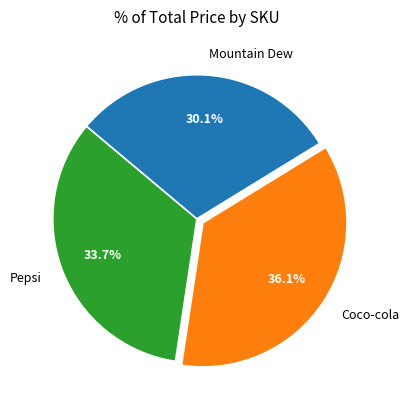

Which has a higher value, Mountain Dew or Coco-cola?

Coco-cola